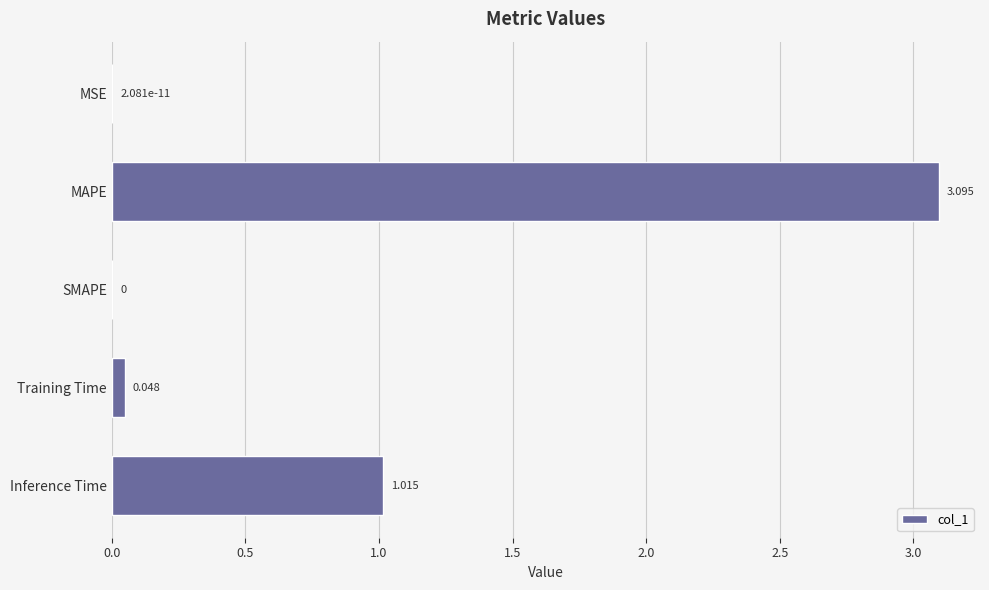

Are the bars horizontal?

Yes